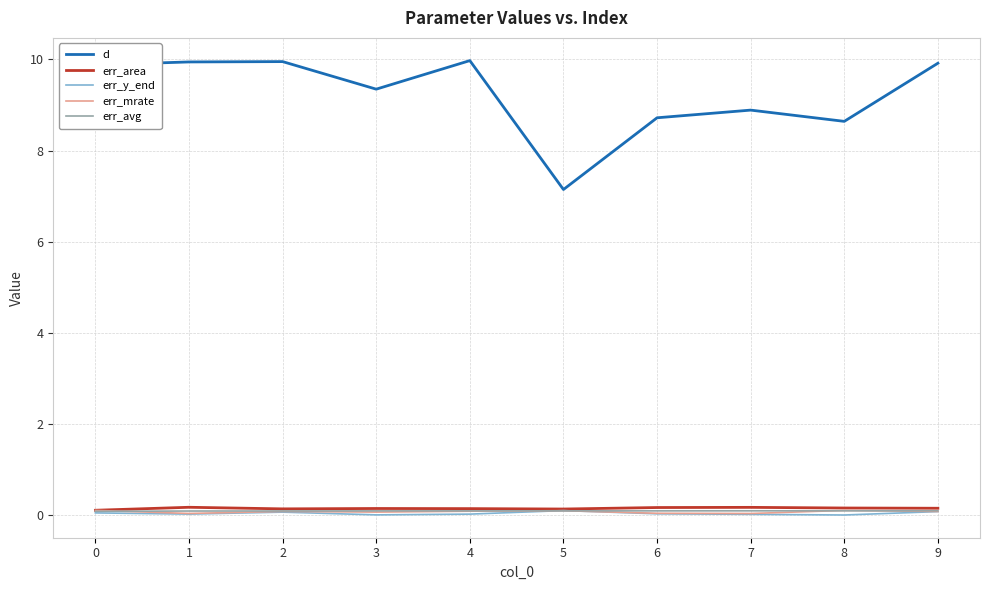

What is the difference between the highest and lowest values at 8?

8.6